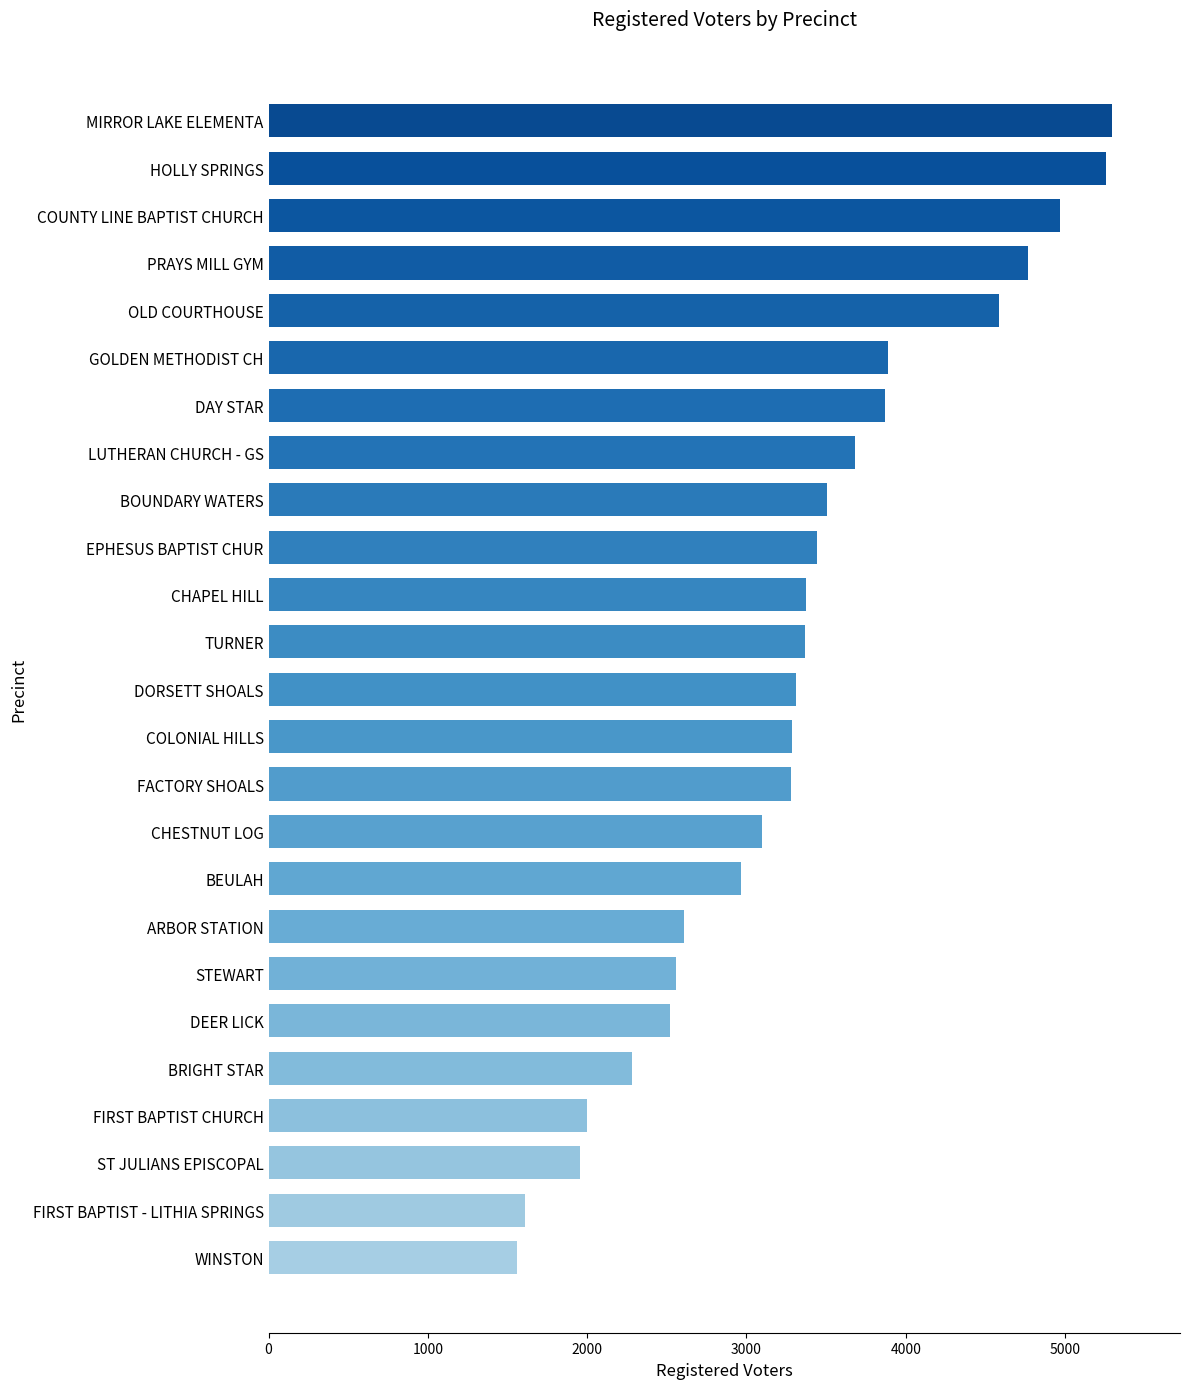

What is the difference between the maximum and minimum values?

3741